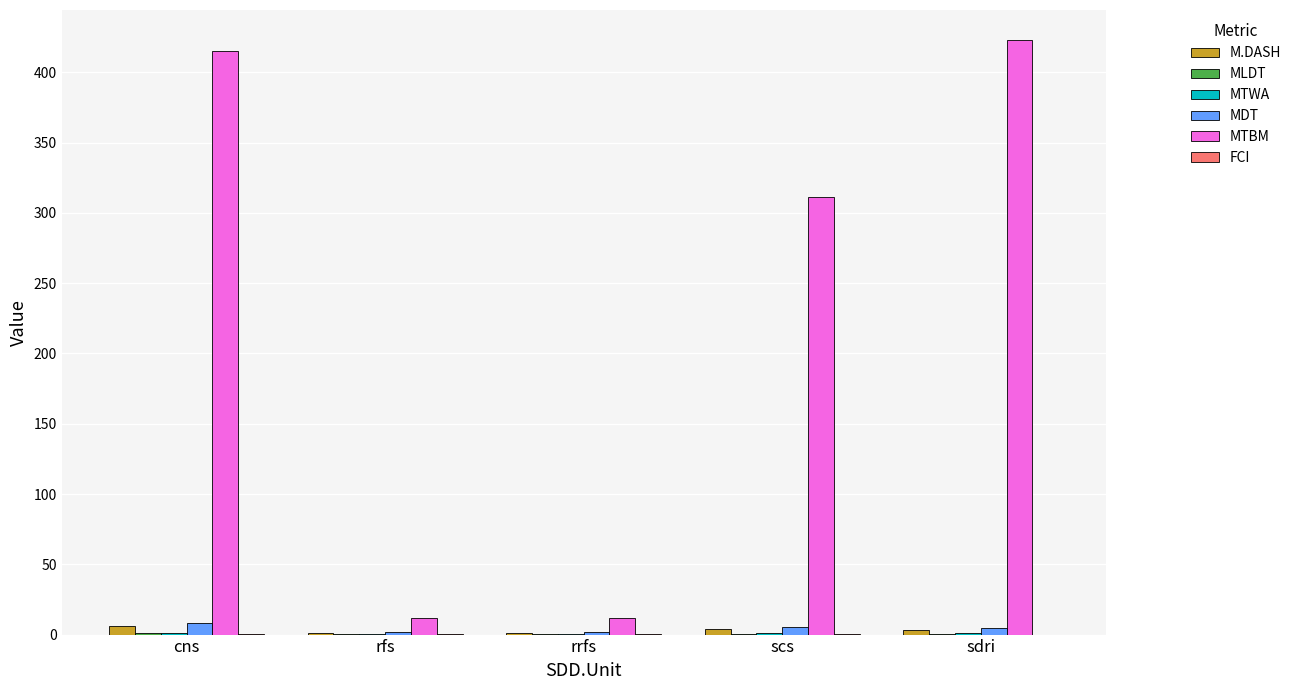

Which series changed the most between rrfs and scs?

MTBM